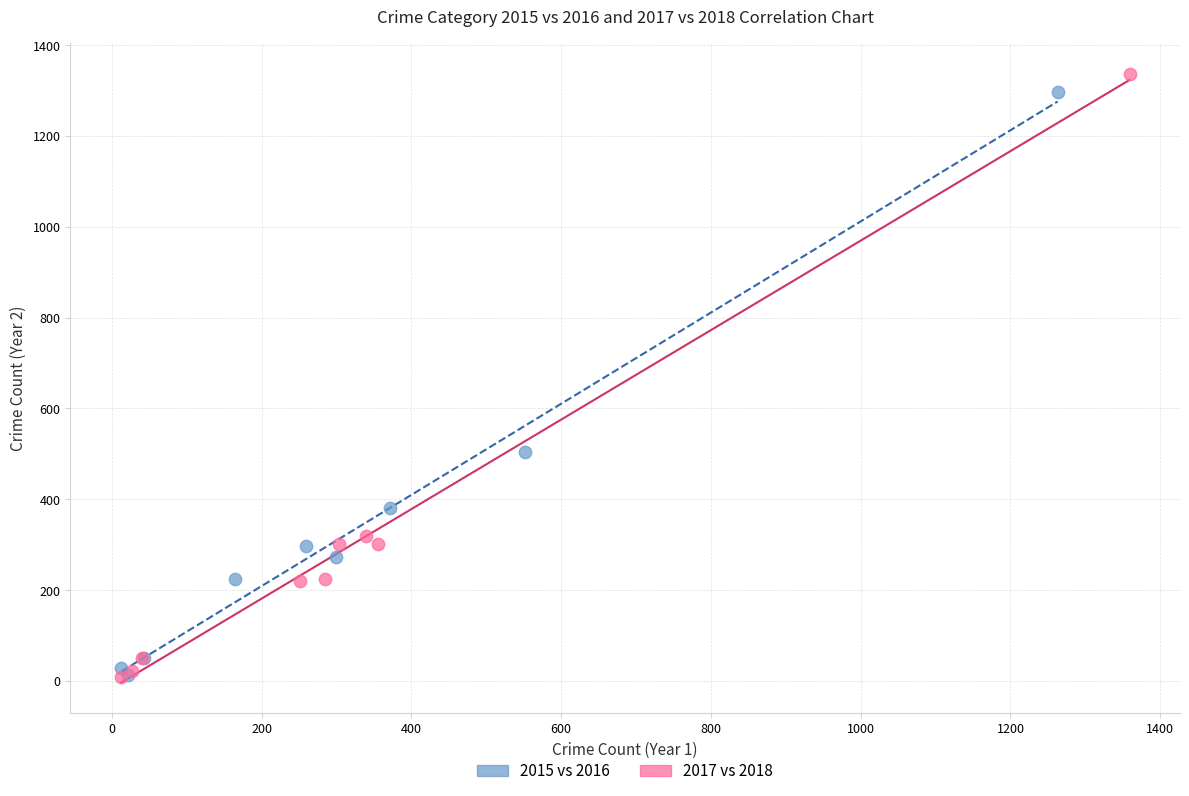

Which series has the largest Y range (max minus min)?

2017 vs 2018